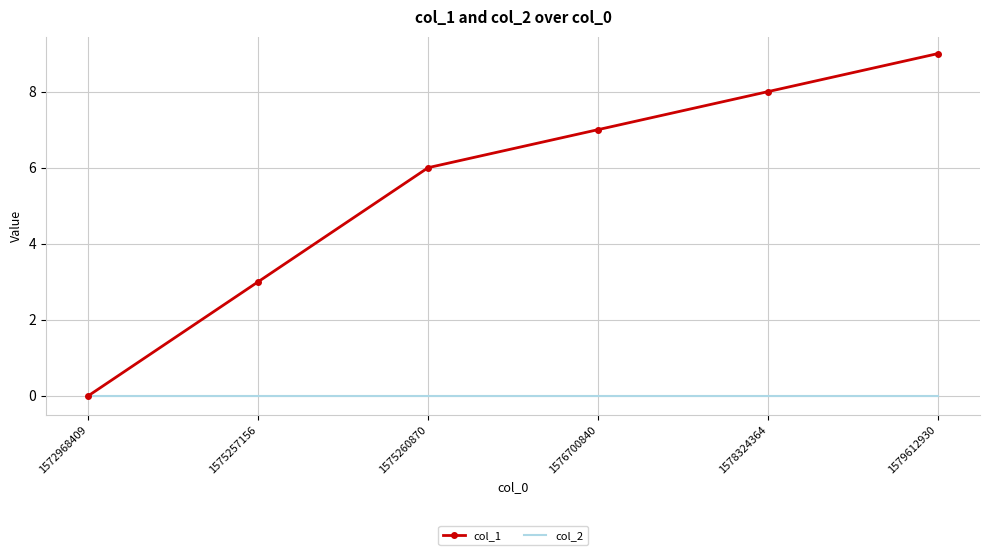

Which series has the largest range (max minus min)?

col_1